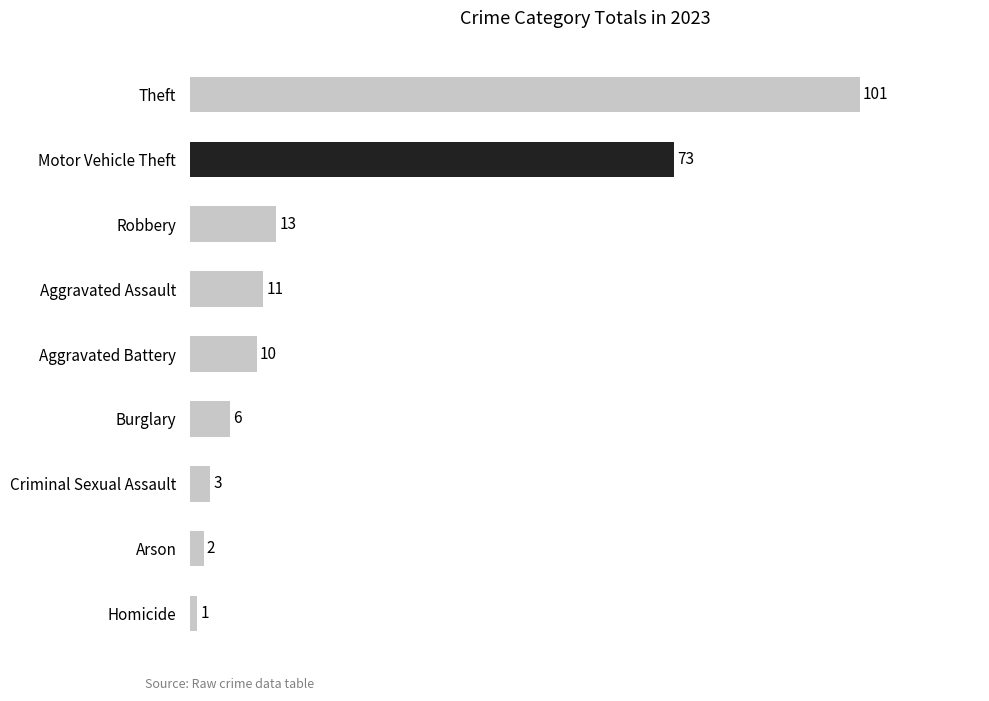

What is the minimum value shown in the chart?

1